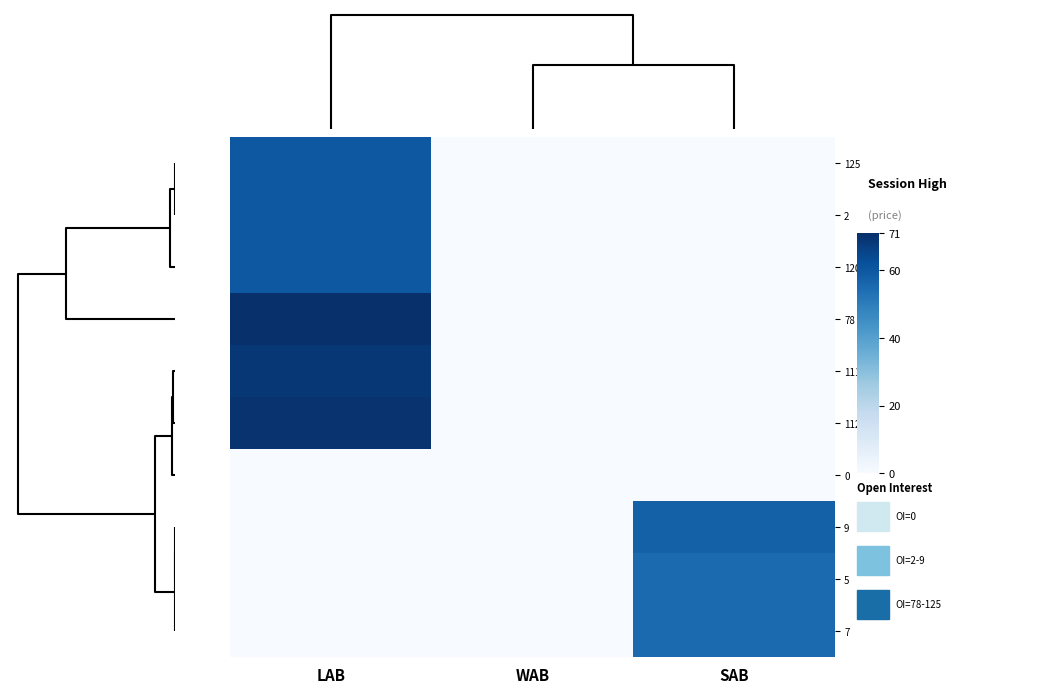

Count the number of categories in the chart.

3